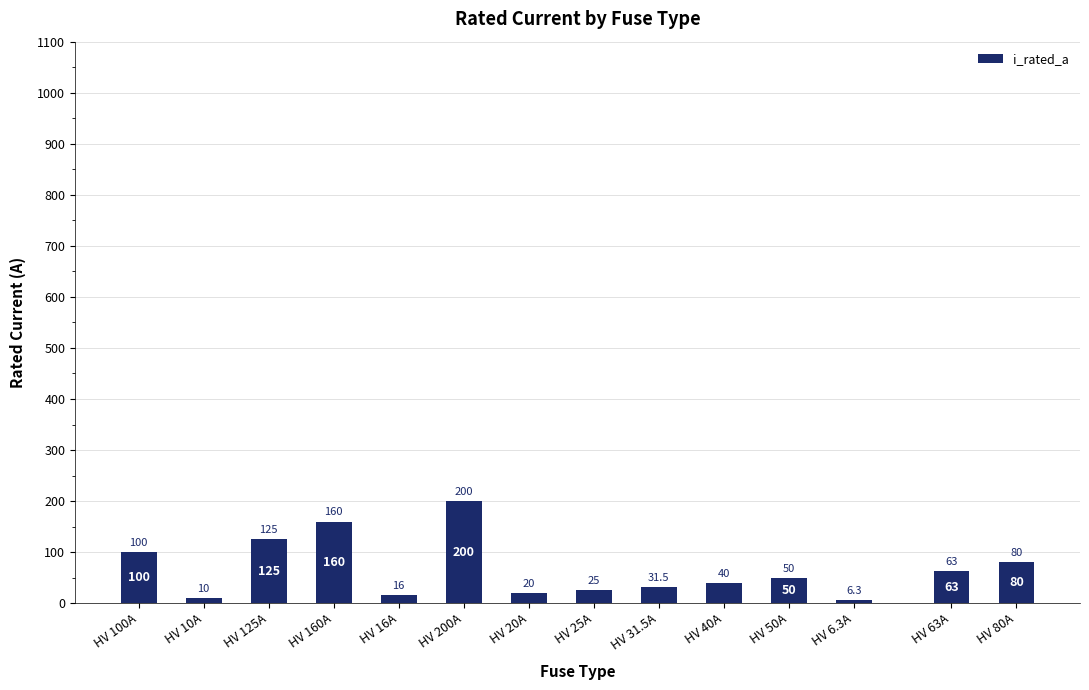

What is the value of the 6th bar from the left?

200.0